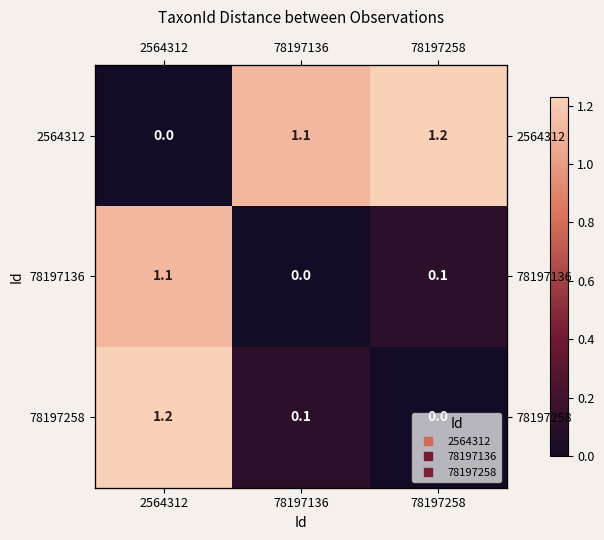

Rank the categories by 78197136 value from lowest to highest.

78197136, 78197258, 2564312